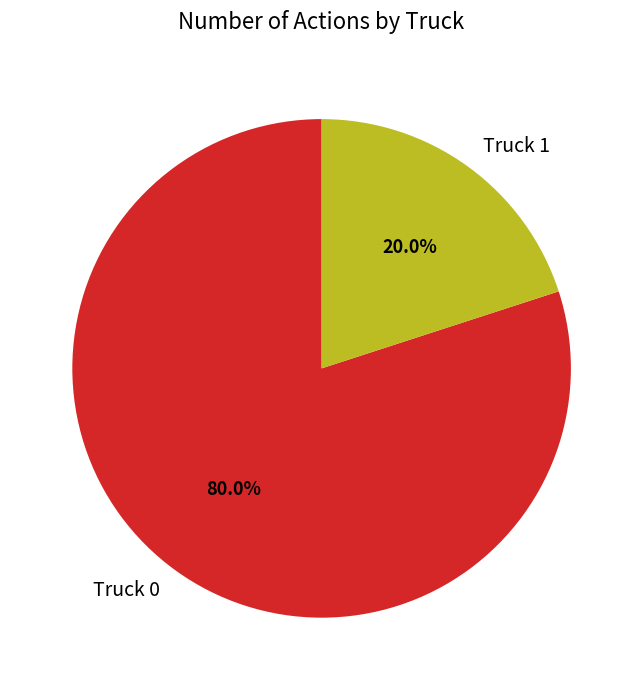

To the nearest percent, what is the difference between the largest and smallest slice percentages?

60%